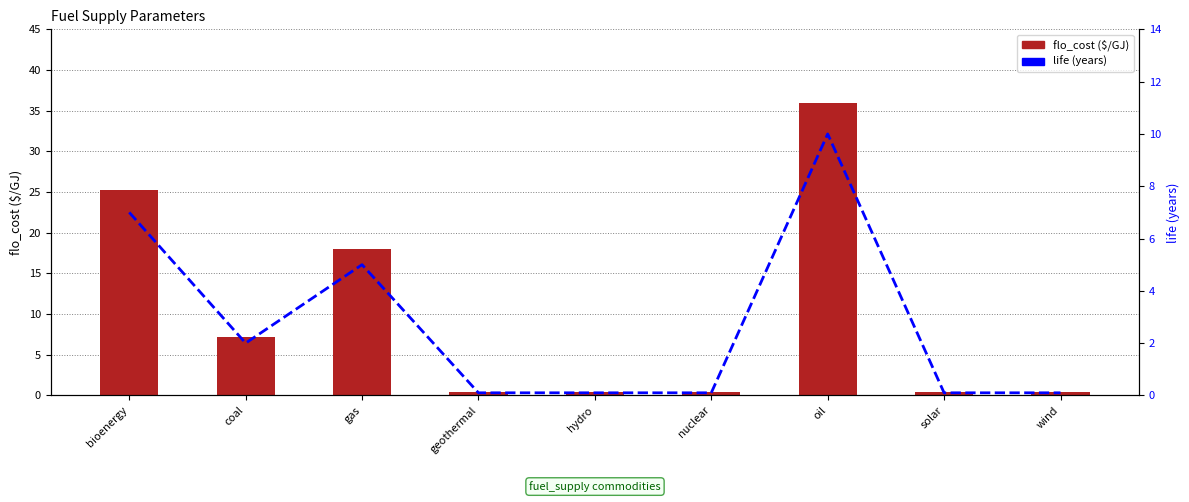

The flo_cost series shows 7.2 at coal. True or false?

True